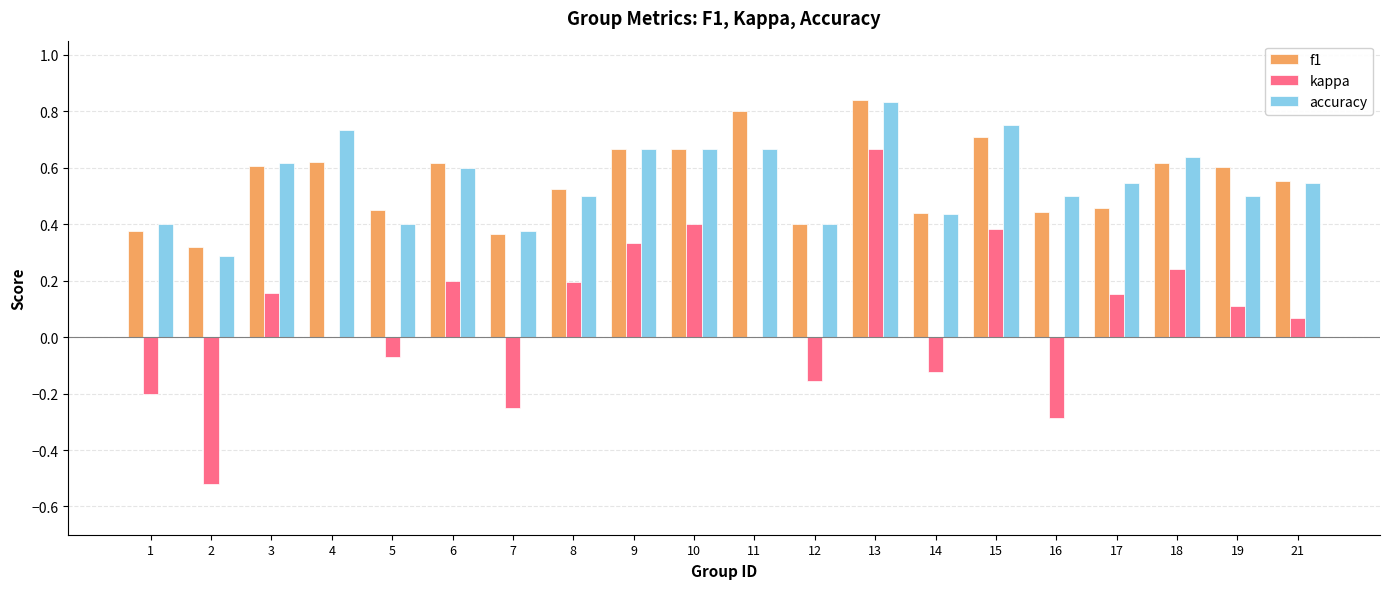

Which category has the highest value in the f1 series?

13